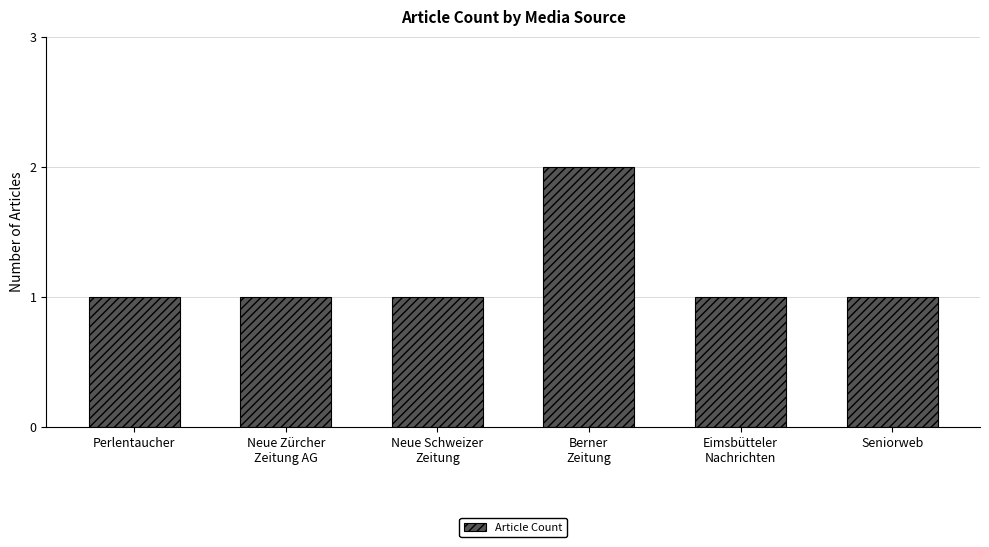

Does the chart contain any negative values?

No